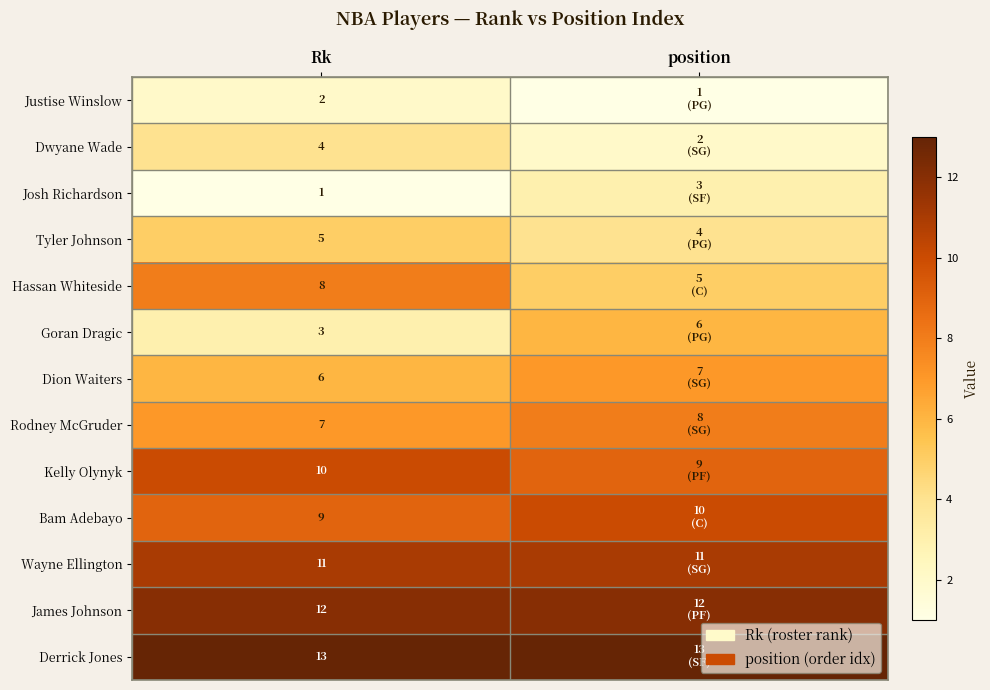

The value of Bam Adebayo at Rk is 9. True or false?

True